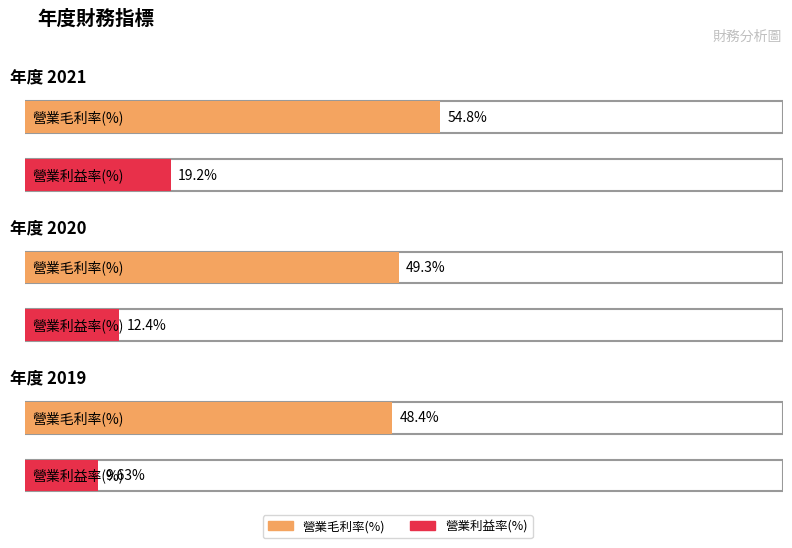

What is the average value of the 營業利益率(%) series?

13.7